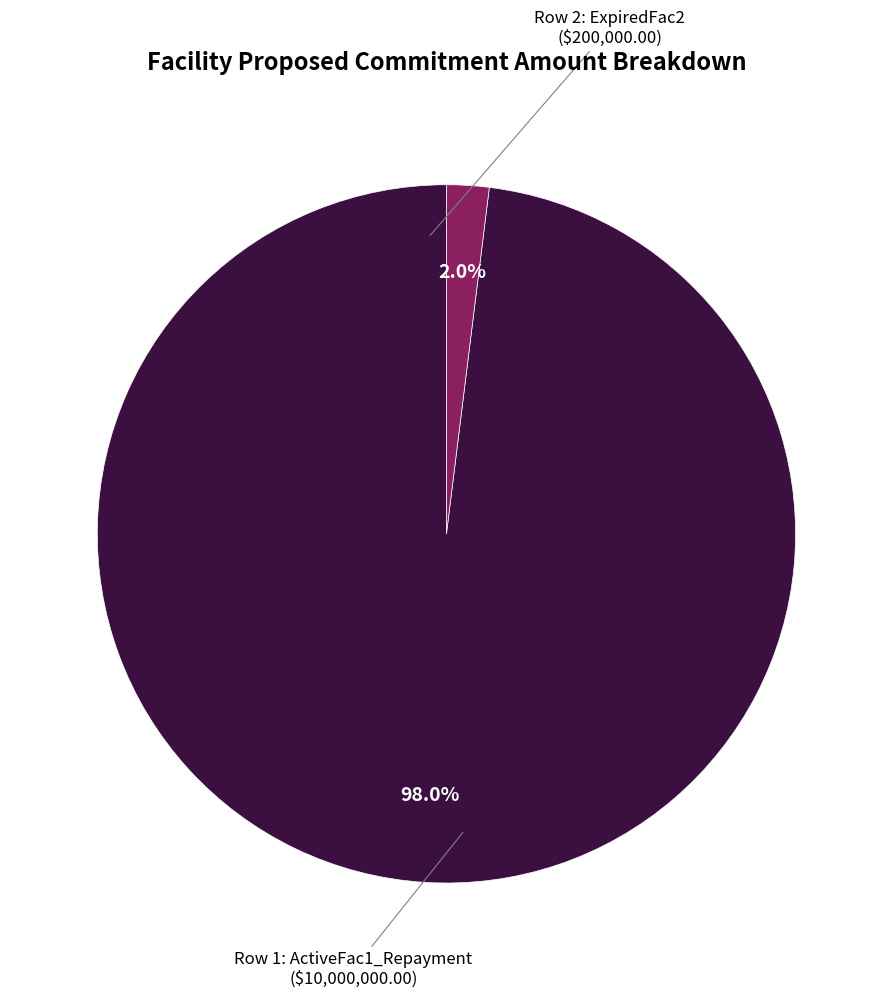

Is there any slice that represents more than half of the pie?

Yes